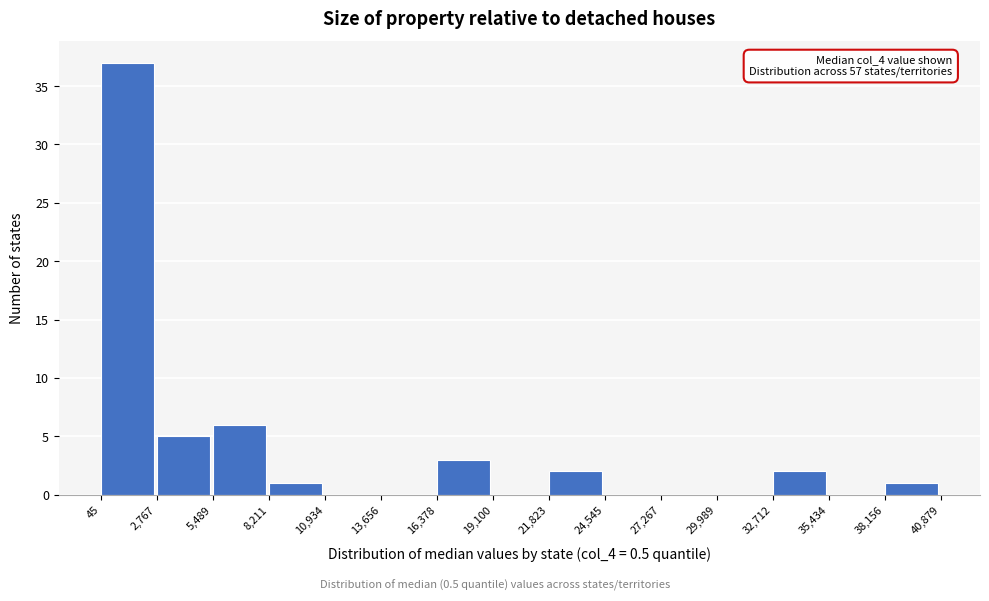

Over which range of the x-axis is the bar tallest?

45 to 2,767